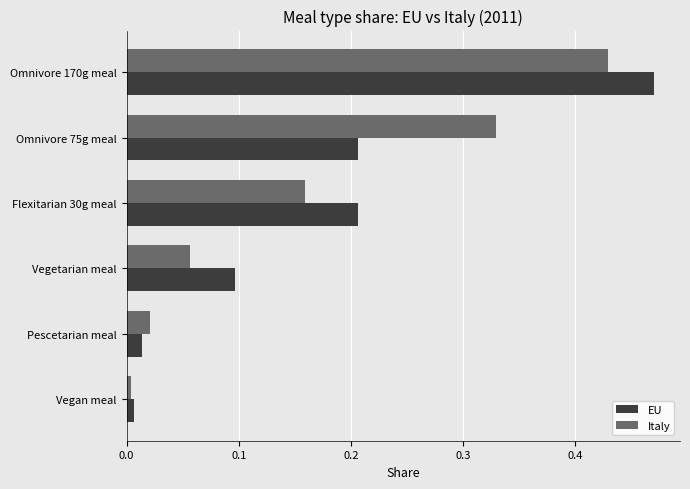

Which category has the highest value in the EU series?

Omnivore 170g meal